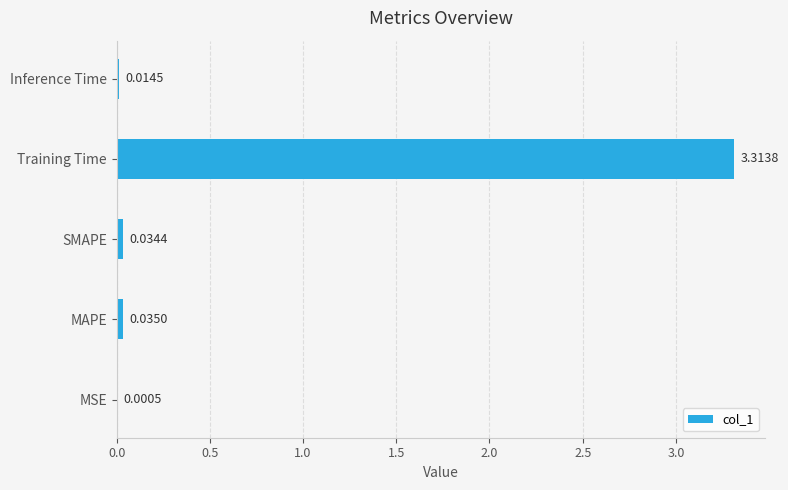

What is the sum of all values?

3.4